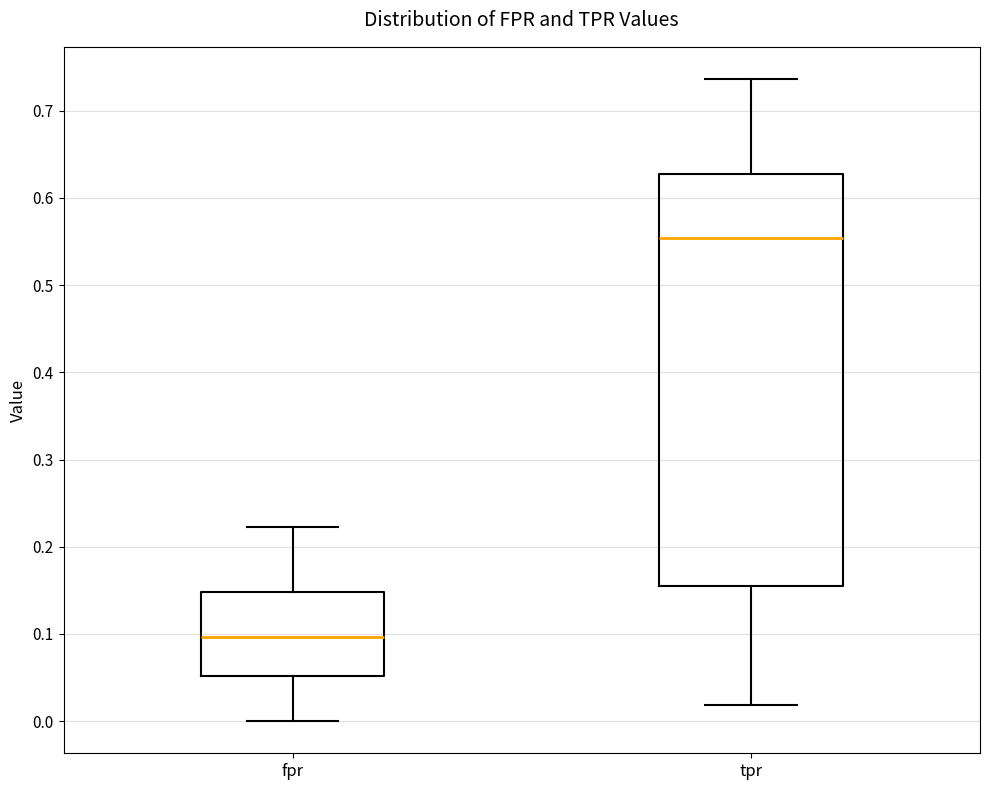

Reading left to right, transcribe this box plot: for each box, give where its median line is, the range the box spans, and where its two whiskers end, as read against the y-axis. The values are not printed on the chart, so give them approximately, as read against the axis.

fpr: median 0.10, box 0.05 to 0.15, whiskers 0.00 to 0.22
tpr: median 0.55, box 0.15 to 0.63, whiskers 0.02 to 0.74